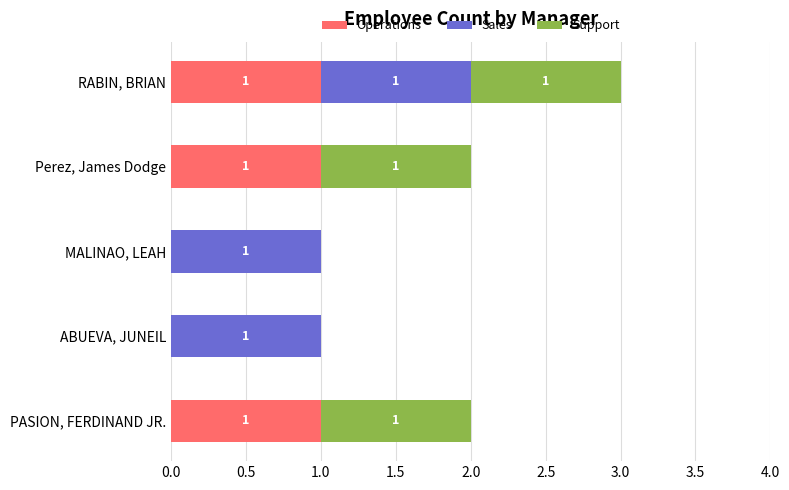

What is the sum of all Operations values?

3